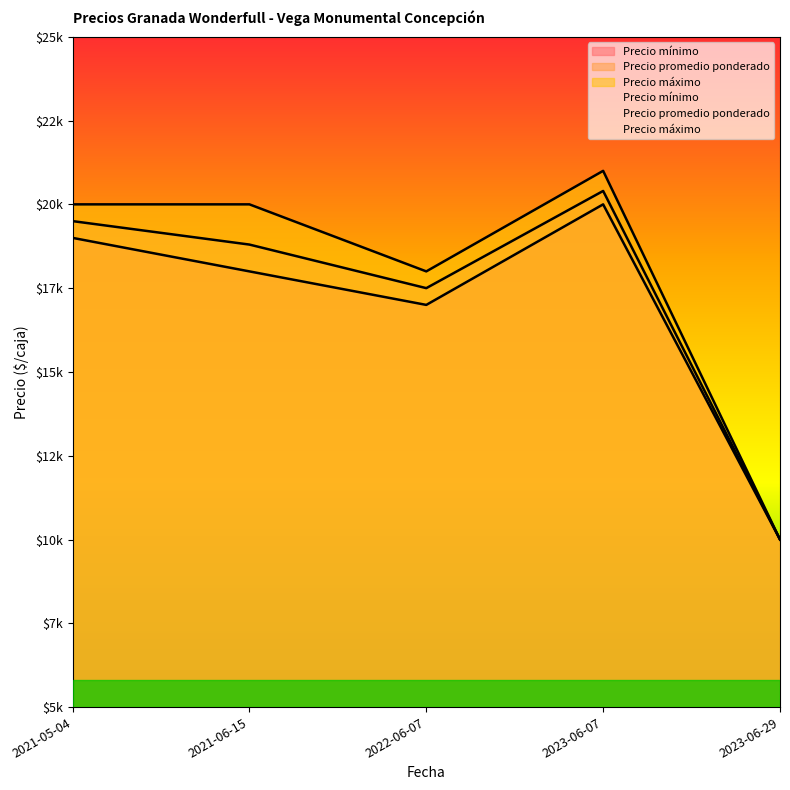

What is the difference between the second highest and minimum values in the Precio mínimo series?

9000